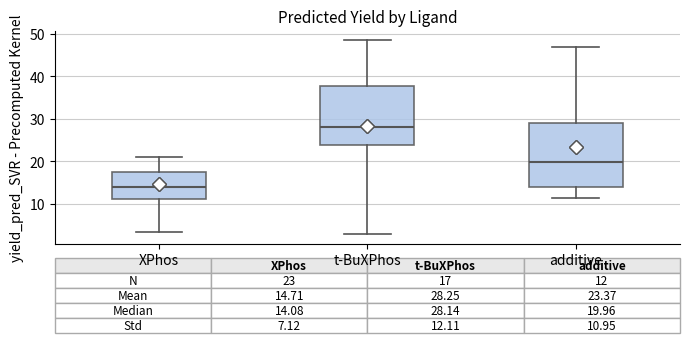

Which box is the tallest, from its lower edge to its upper edge?

additive